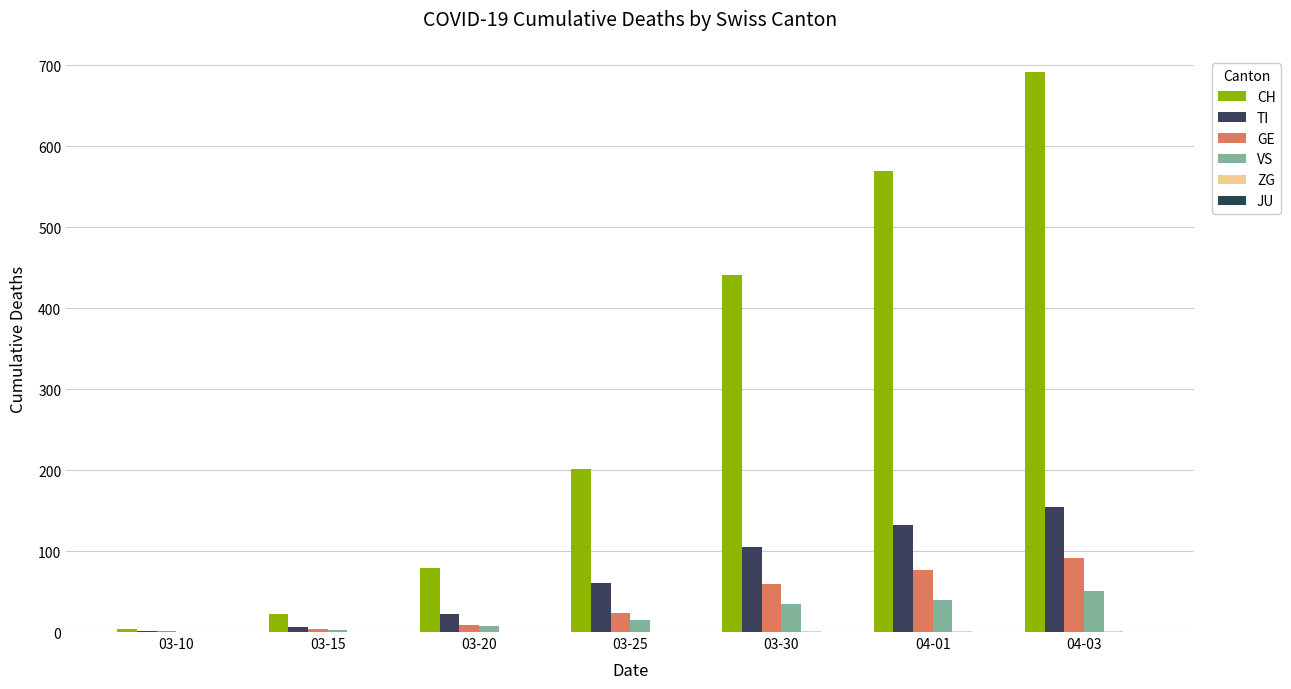

What are all the series names shown in the legend?

CH, TI, GE, VS, ZG, JU